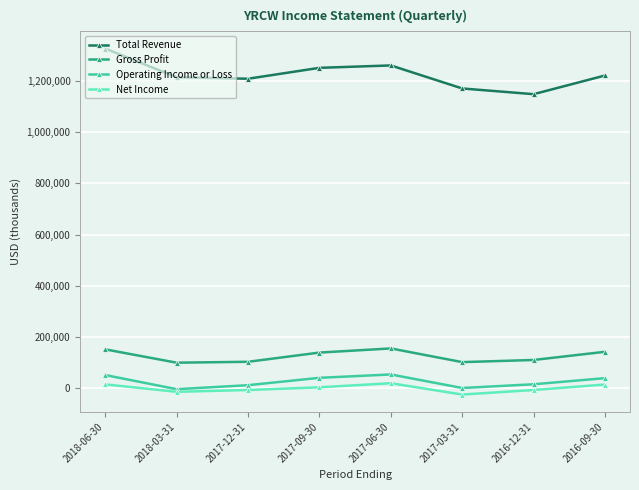

The Total Revenue series shows 1864281 at 2017-03-31. True or false?

False